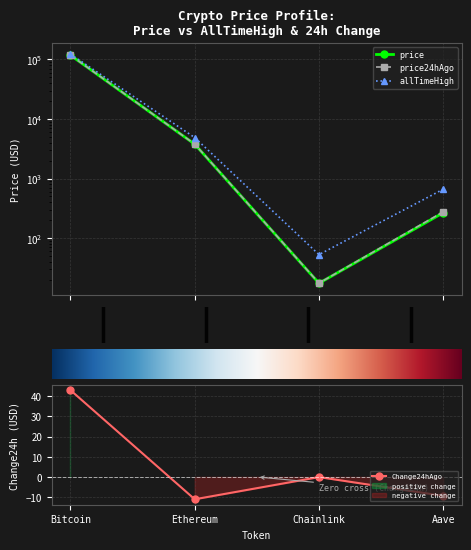

Which series changed the most between Bitcoin and Ethereum?

allTimeHigh